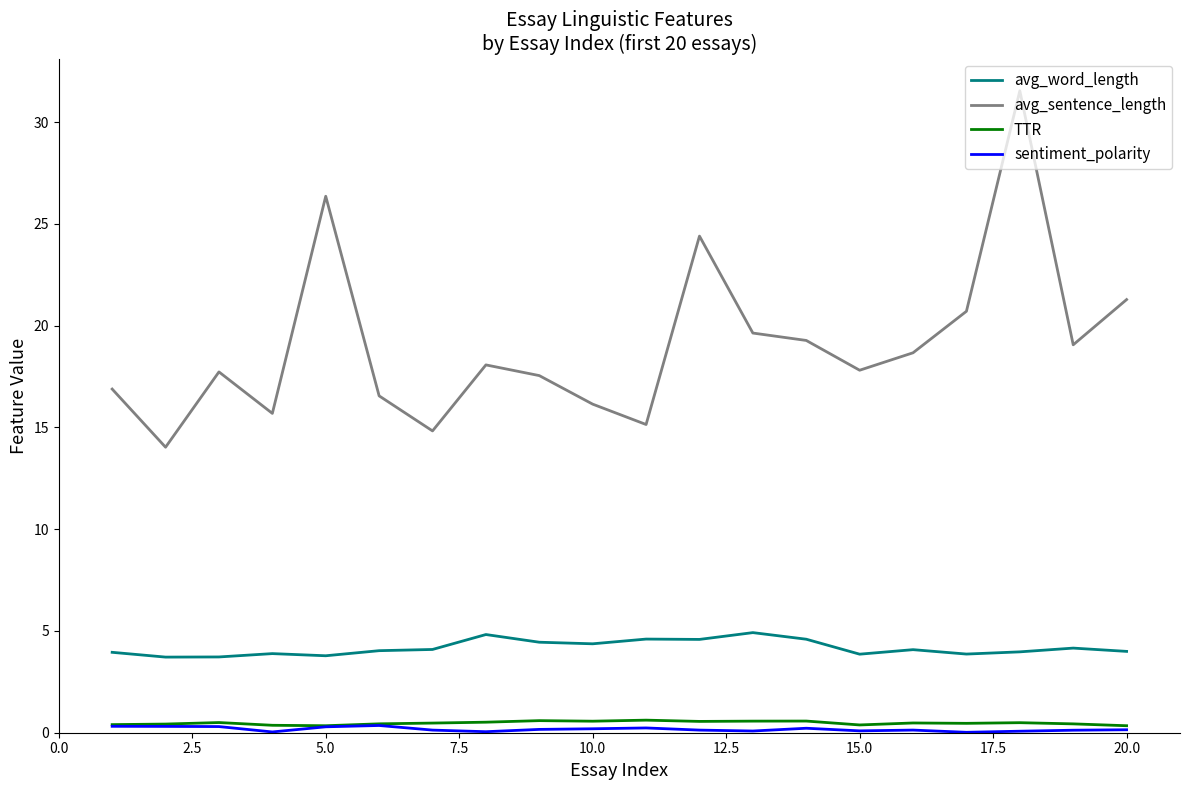

True or false: sentiment_polarity and avg_sentence_length cross at least once.

False